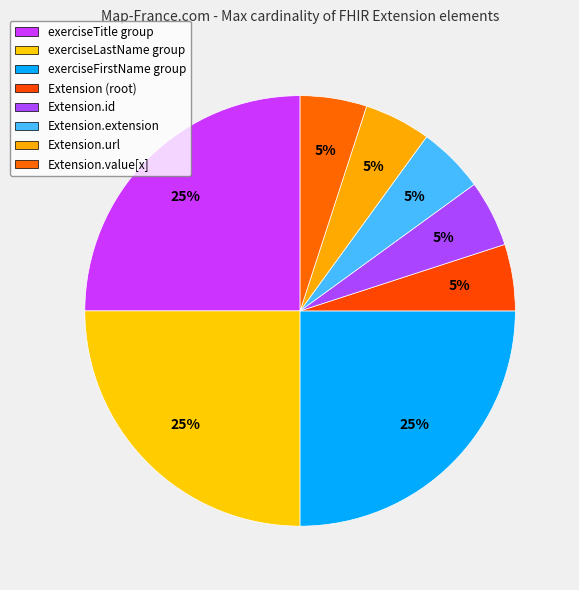

How many slices are in this pie chart?

8